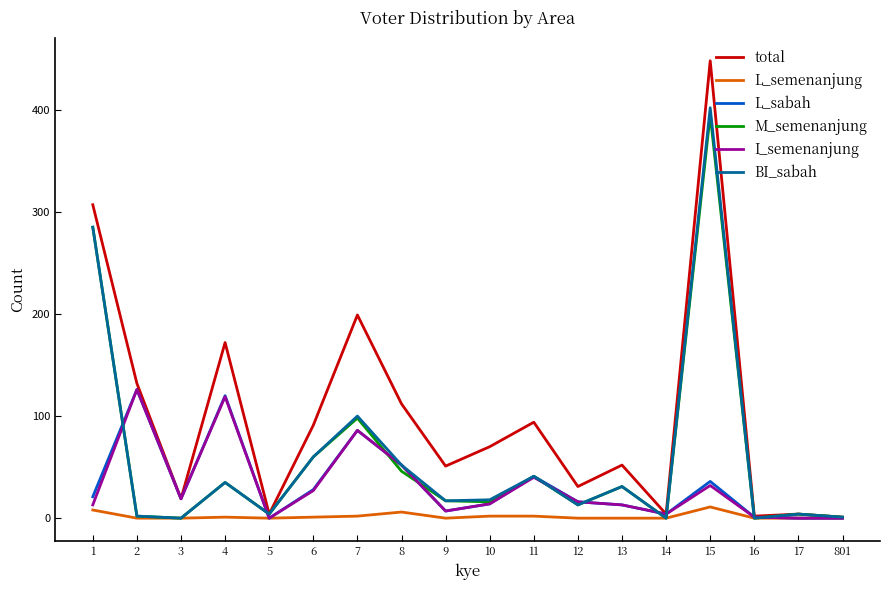

How many values in the I_semenanjung series are below 16?

9